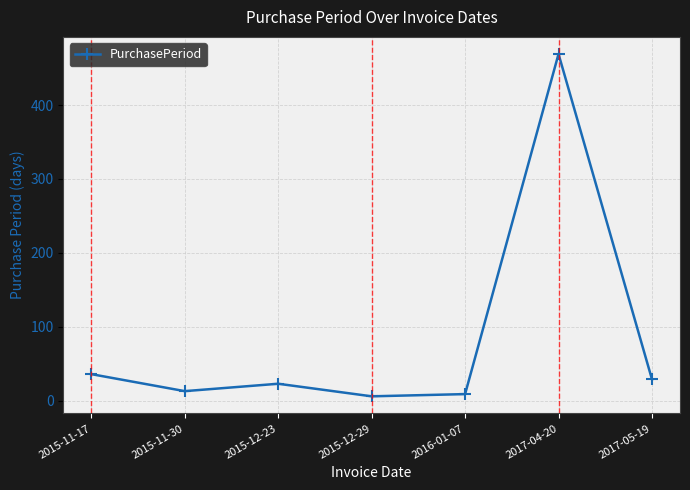

Is this an area chart (filled region under the line)?

No